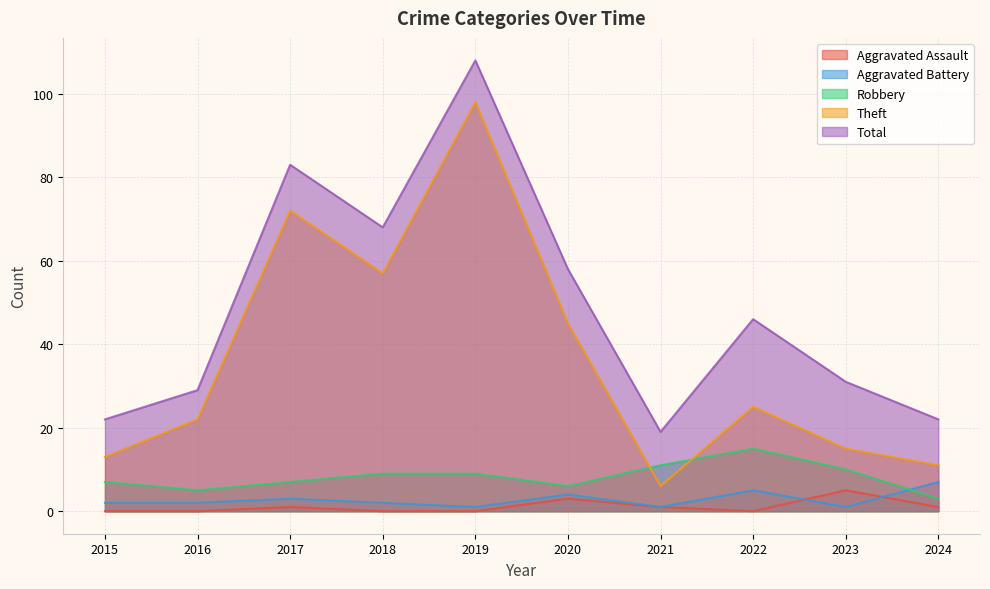

Reading right to left, list all the values displayed in this chart.

Aggravated Assault: 2024=1	2023=5	2022=0	2021=1	2020=3	2019=0	2018=0	2017=1	2016=0	2015=0
Aggravated Battery: 2024=7	2023=1	2022=5	2021=1	2020=4	2019=1	2018=2	2017=3	2016=2	2015=2
Robbery: 2024=3	2023=10	2022=15	2021=11	2020=6	2019=9	2018=9	2017=7	2016=5	2015=7
Theft: 2024=11	2023=15	2022=25	2021=6	2020=45	2019=98	2018=57	2017=72	2016=22	2015=13
Total: 2024=22	2023=31	2022=46	2021=19	2020=58	2019=108	2018=68	2017=83	2016=29	2015=22